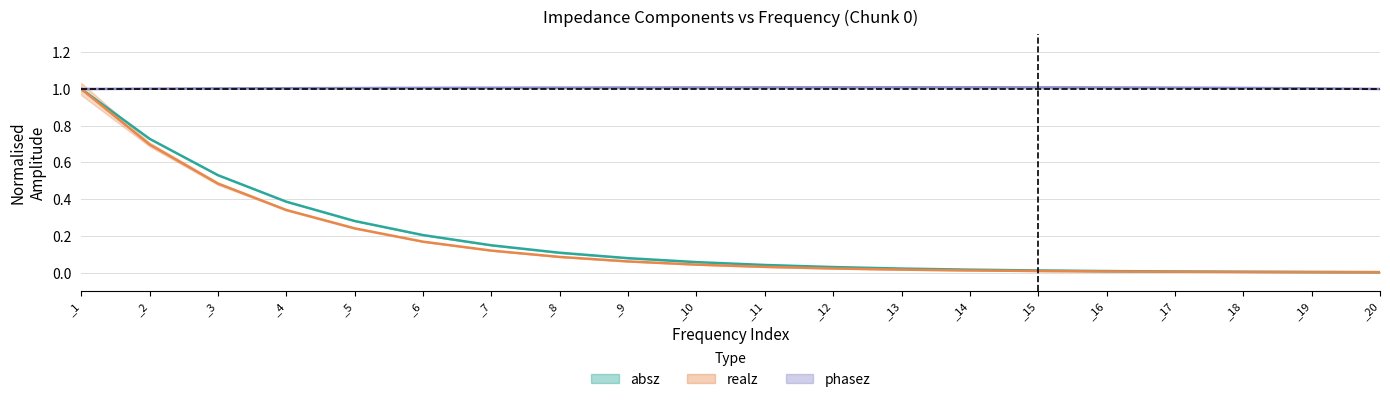

How many lines are shown in the chart?

3